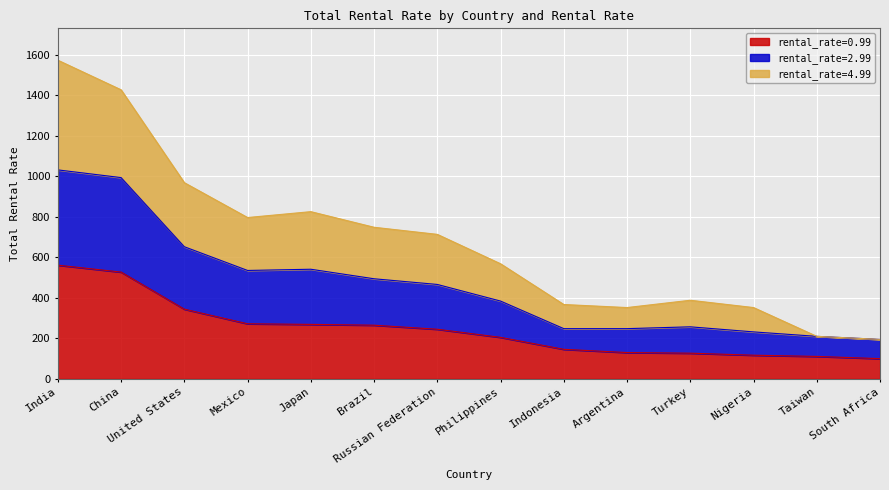

True or false: 2.99 and 4.99 intersect in this chart.

False